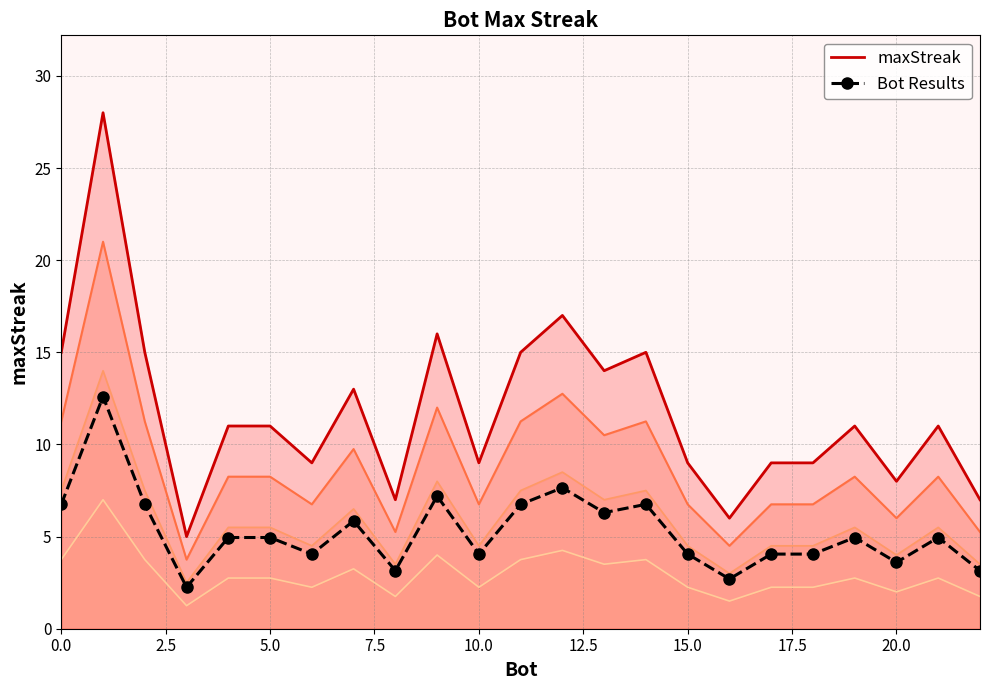

Does the chart have visible grid lines?

Yes